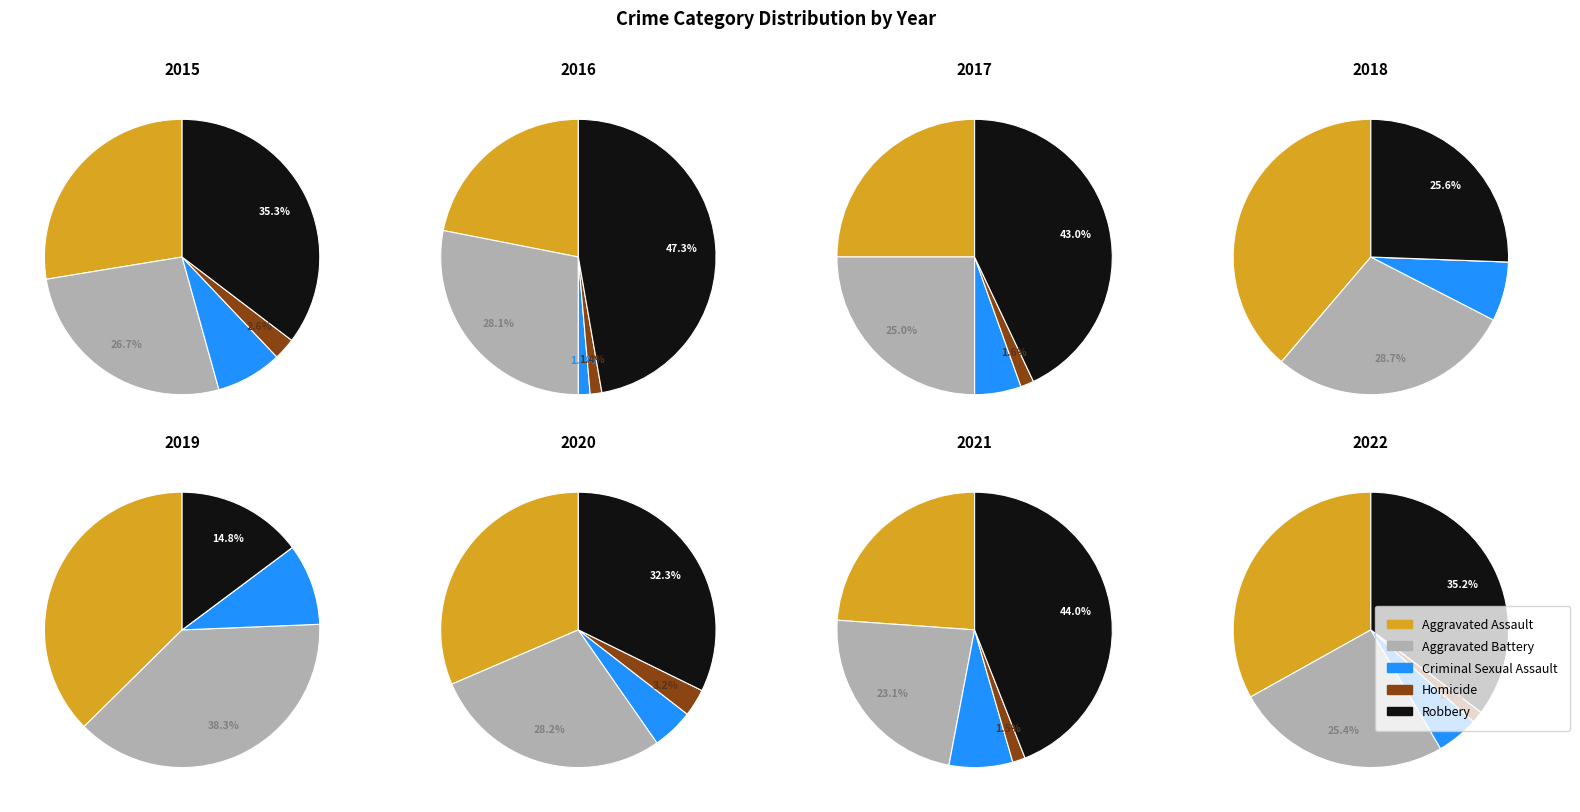

Is it true that 2015 is 1% of the pie?

False